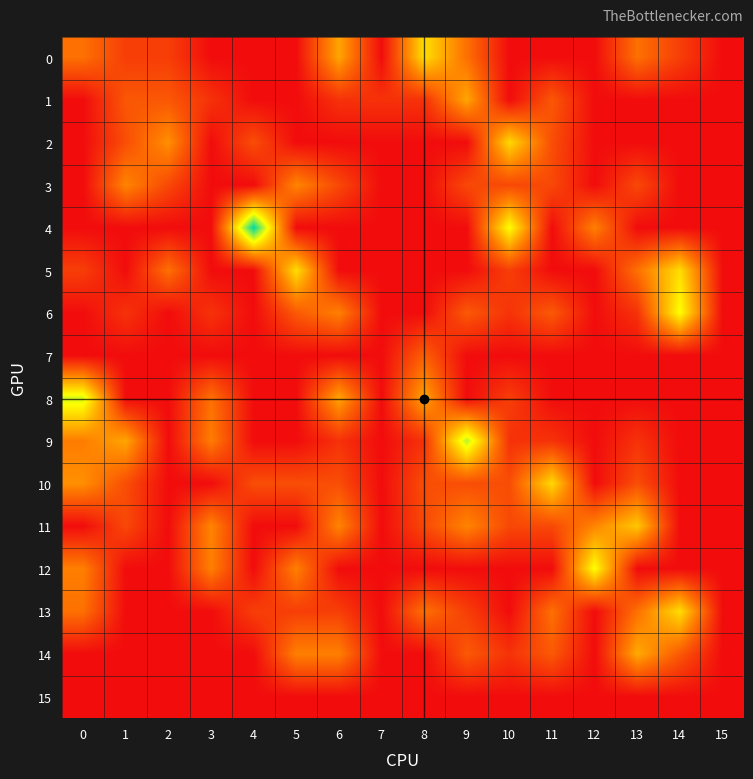

Which has a higher value, 3 or 8?

8